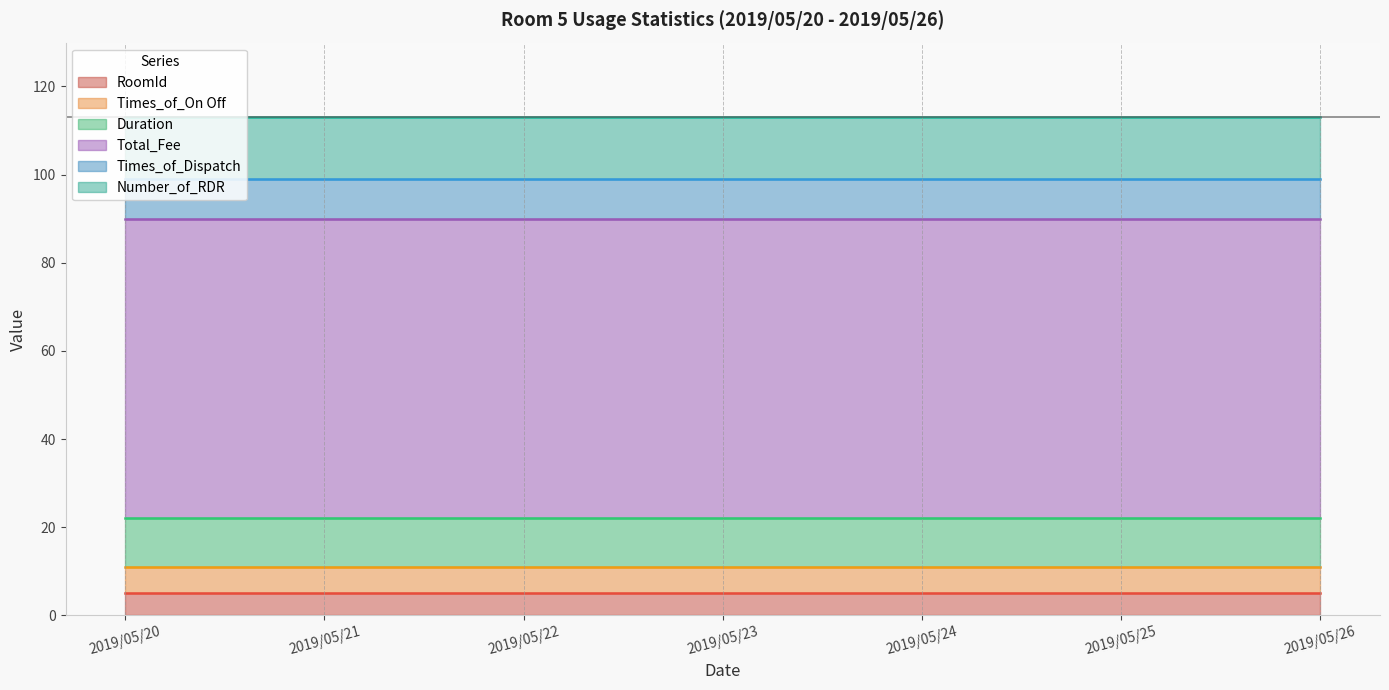

Does the chart have visible grid lines?

No